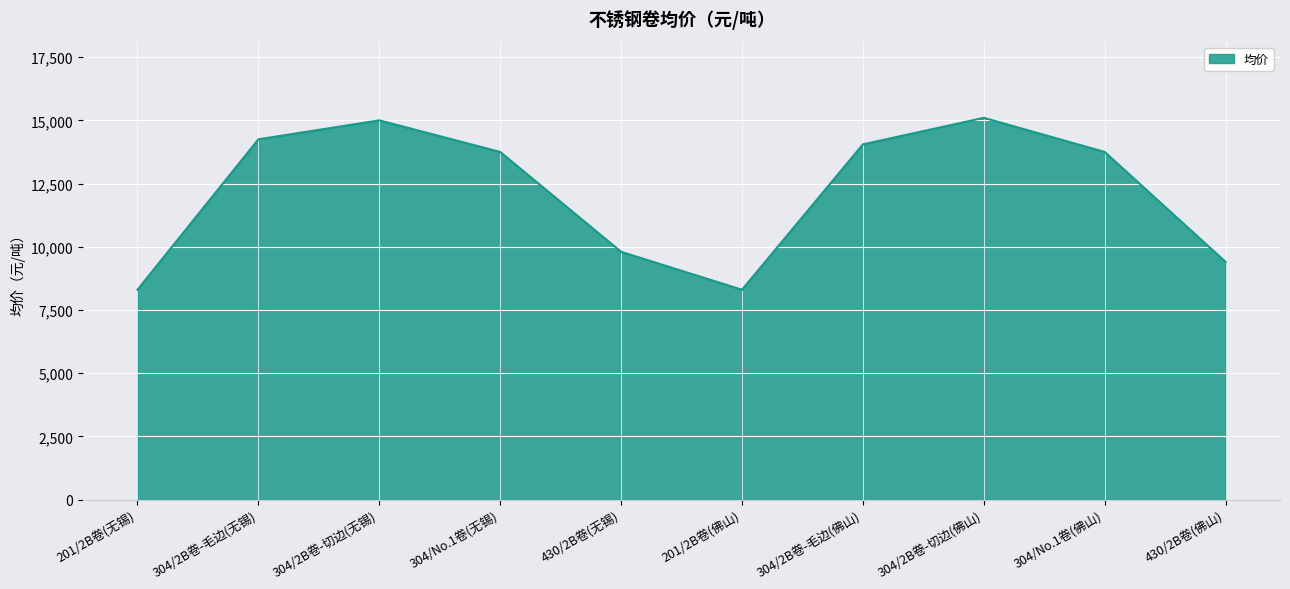

Is it true that the value at 304/2B卷-切边(佛山) is 15100?

True